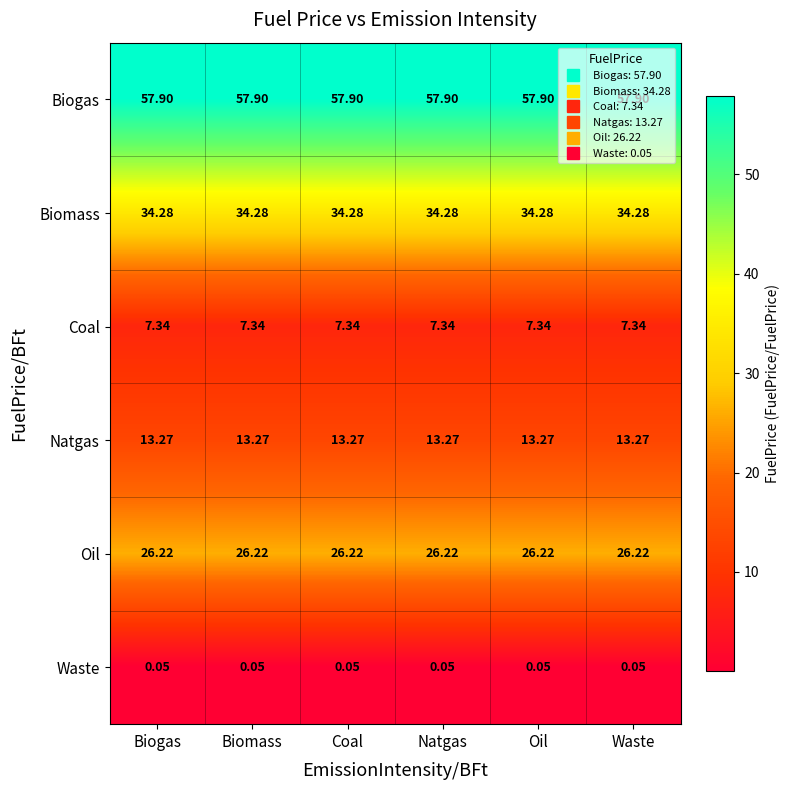

Rank the series by their maximum value, from lowest to highest.

Waste, Coal, Natgas, Oil, Biomass, Biogas